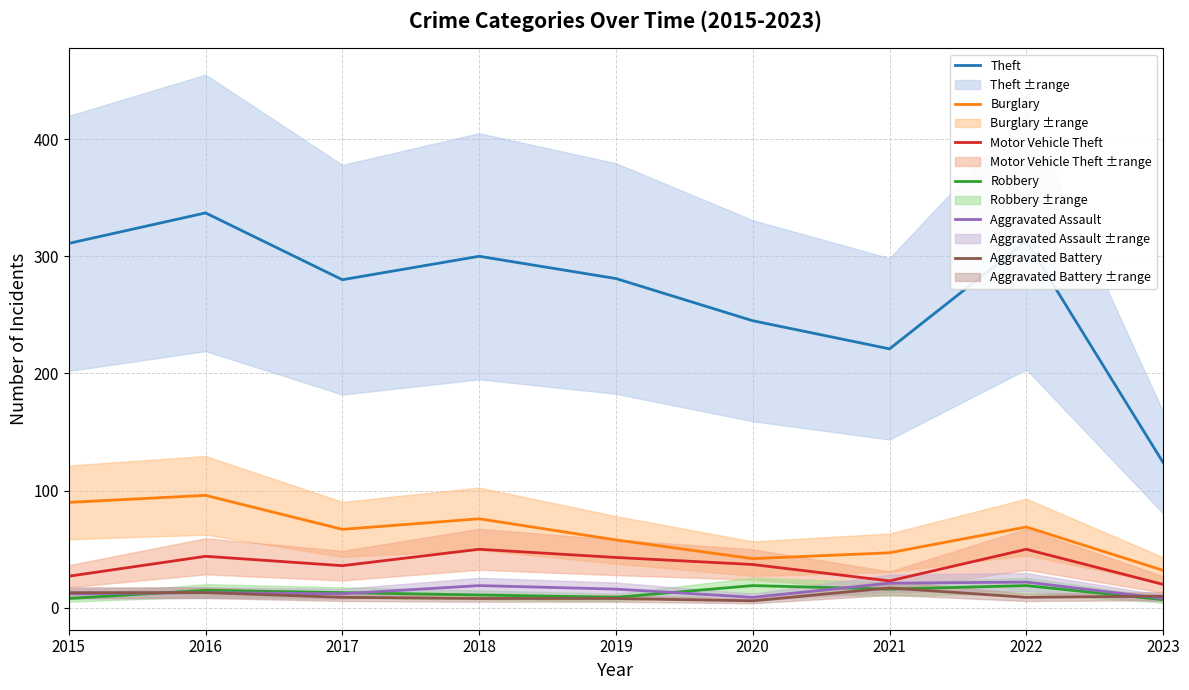

How many interior local peaks does the Theft series have?

3